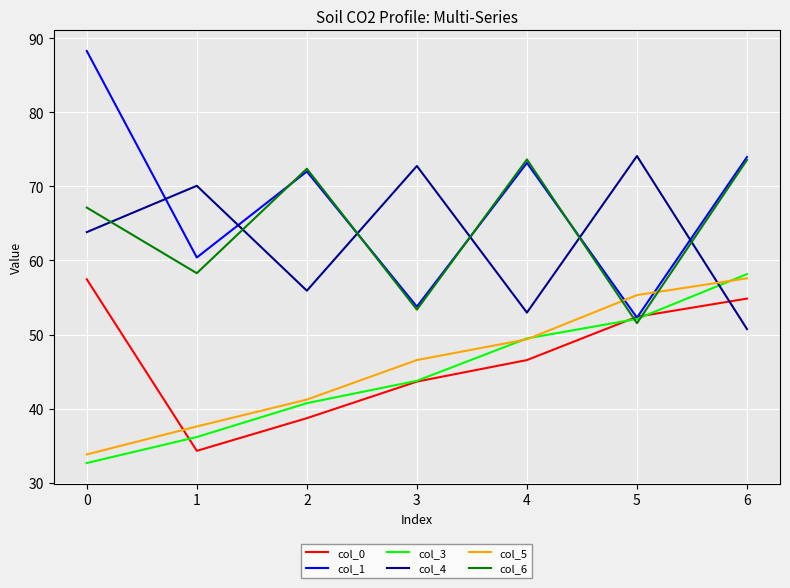

True or false: col_0 has a value of 79.0 at 4.

False